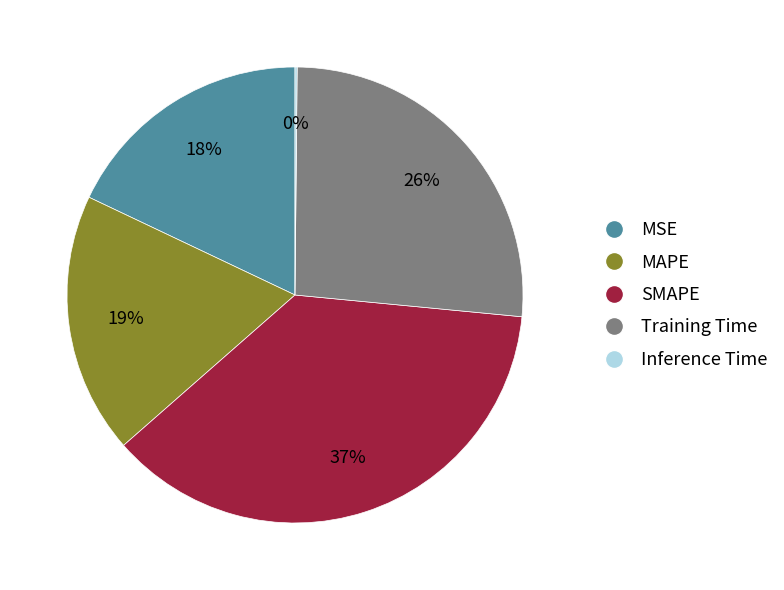

What is the largest slice in the pie chart?

SMAPE